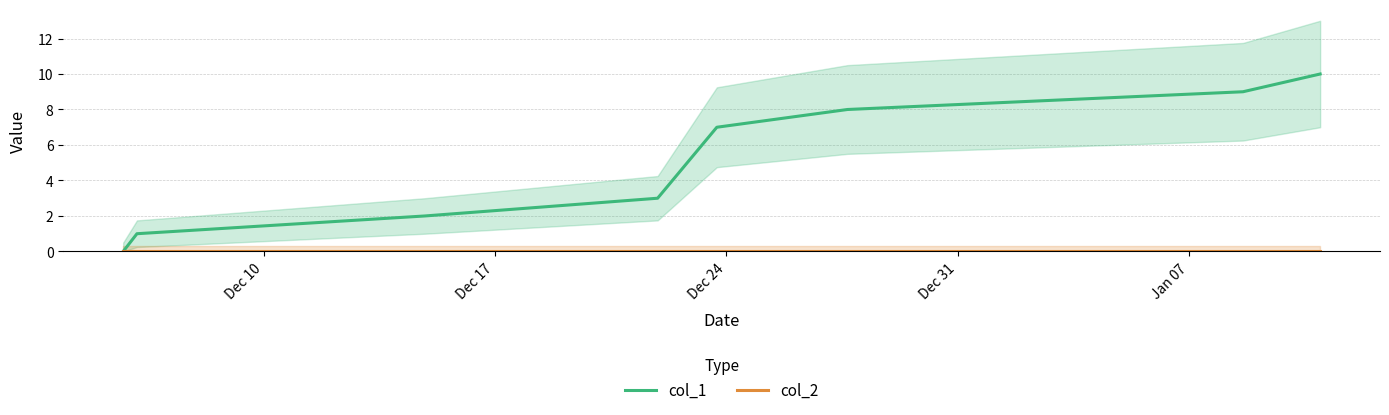

True or false: col_1 and col_2 cross at least once.

False